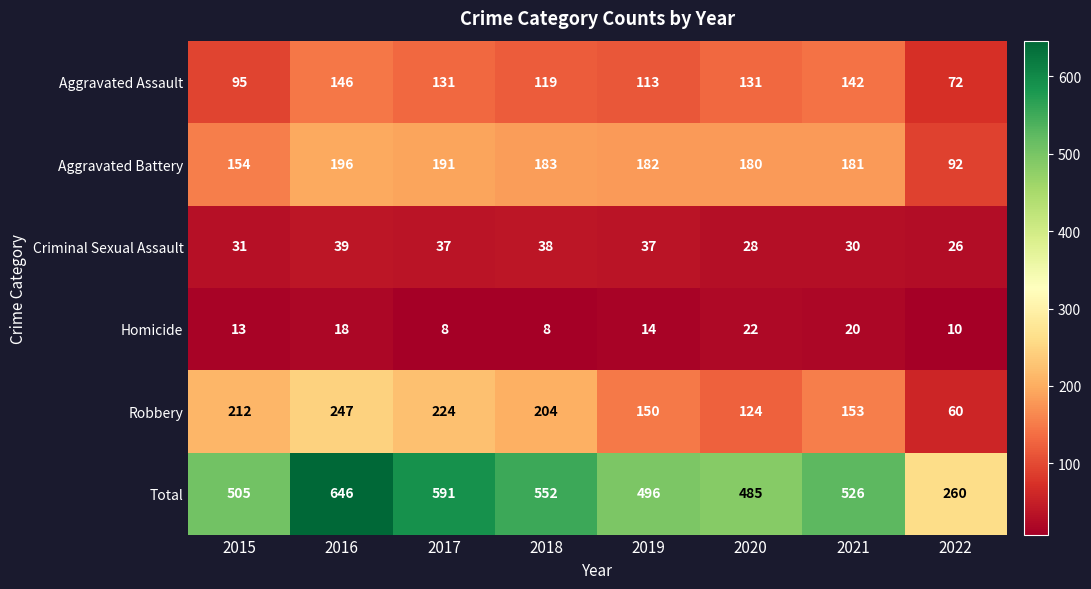

Rank the series by their maximum value, from lowest to highest.

Homicide, Criminal Sexual Assault, Aggravated Assault, Aggravated Battery, Robbery, Total